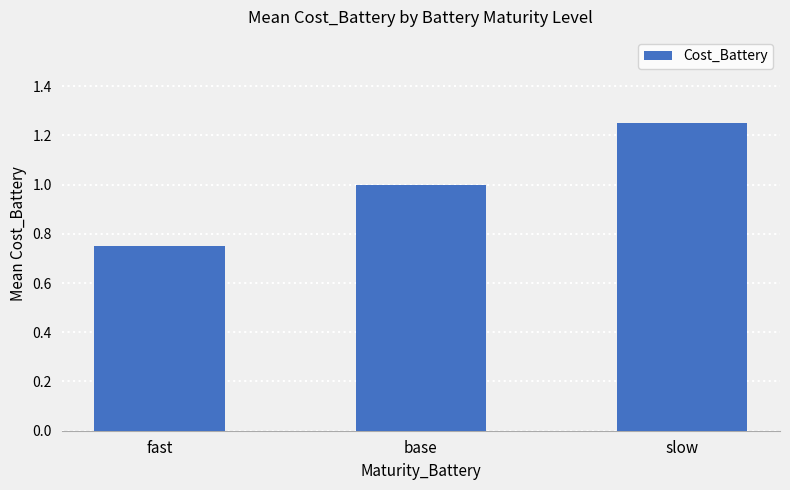

Between slow and fast, which is larger?

slow